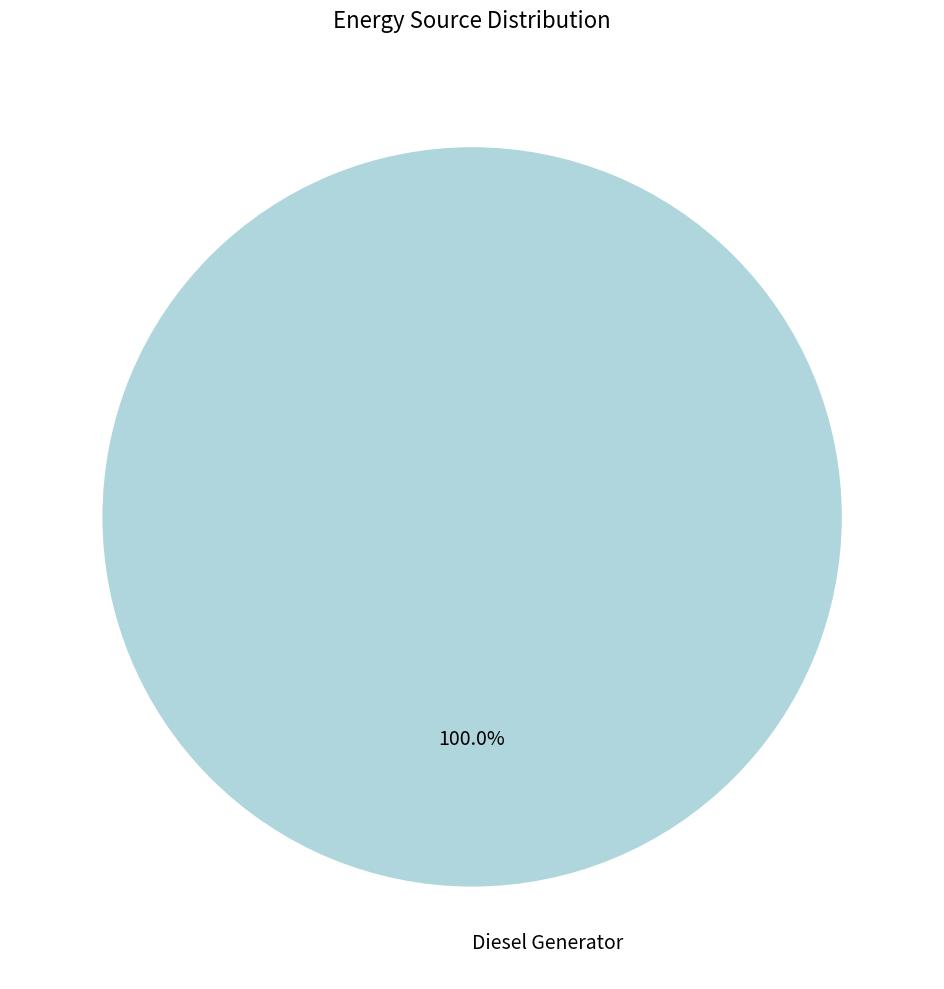

Which slice represents more than half of the pie?

Diesel Generator